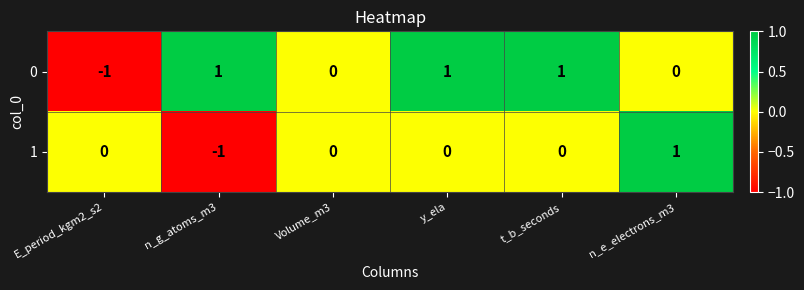

At n_e_electrons_m3, list the series in order from smallest to largest.

0, 1